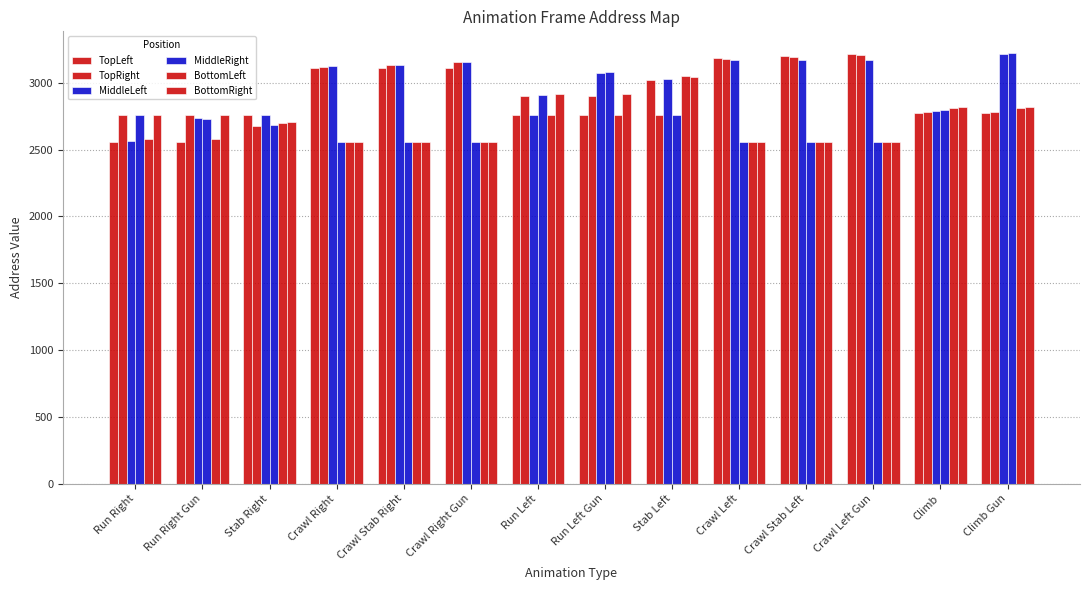

Reading right to left, list all the values displayed in this chart.

TopLeft: 2776	2776	3216	3200	3184	3024	2760	2760	3112	3112	3112	2760	2560	2560
TopRight: 2784	2784	3208	3192	3176	2760	2904	2904	3152	3136	3120	2680	2760	2760
MiddleLeft: 3216	2792	3168	3168	3168	3032	3072	2760	3152	3136	3128	2760	2736	2568
MiddleRight: 3224	2800	2560	2560	2560	2760	3080	2912	2560	2560	2560	2688	2728	2760
BottomLeft: 2808	2808	2560	2560	2560	3048	2760	2760	2560	2560	2560	2696	2576	2576
BottomRight: 2816	2816	2560	2560	2560	3040	2920	2920	2560	2560	2560	2704	2760	2760